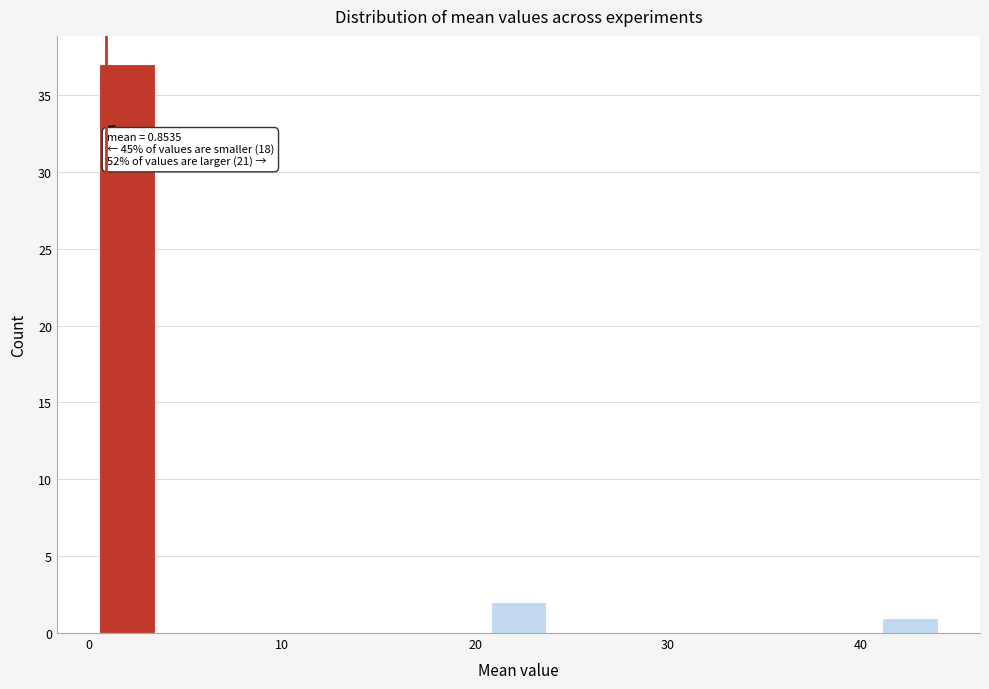

Read against the x-axis, roughly where is the centre of the tallest bar?

2